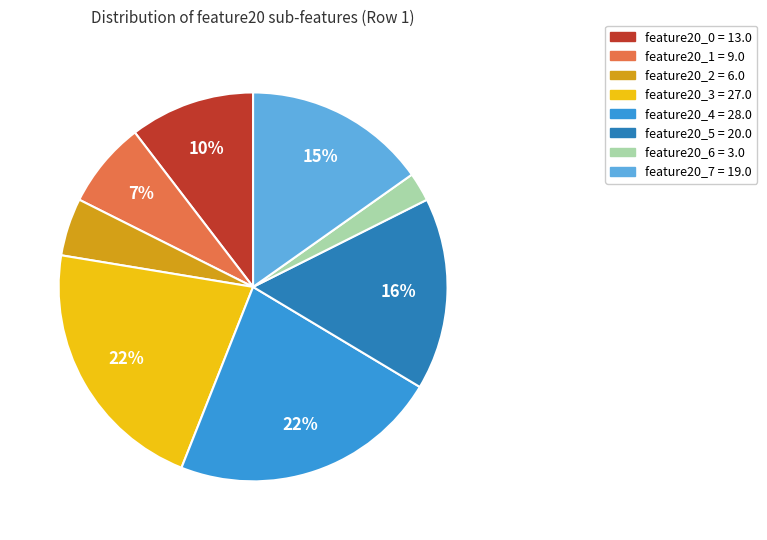

To the nearest percent, what is the average slice percentage?

12%